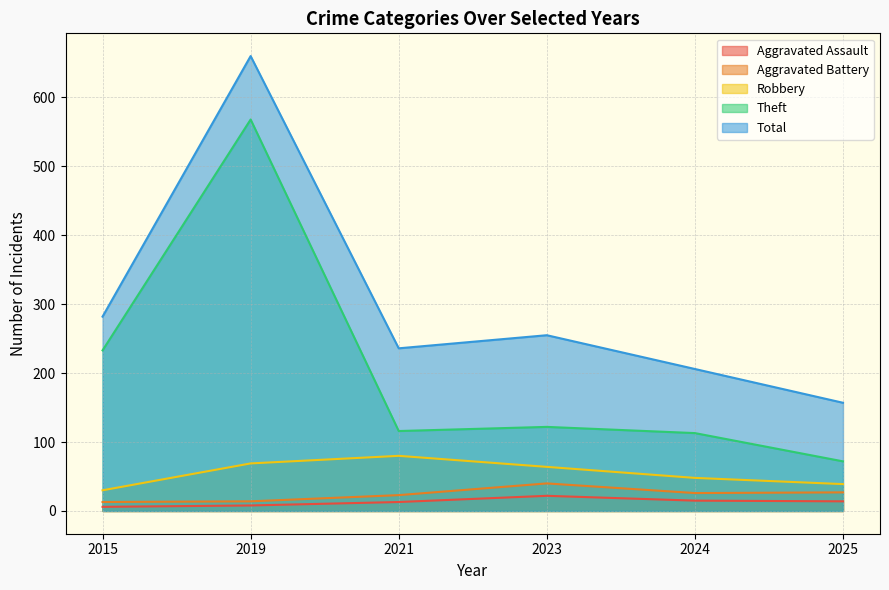

Between 2019 and 2015, which series saw the biggest shift?

Total